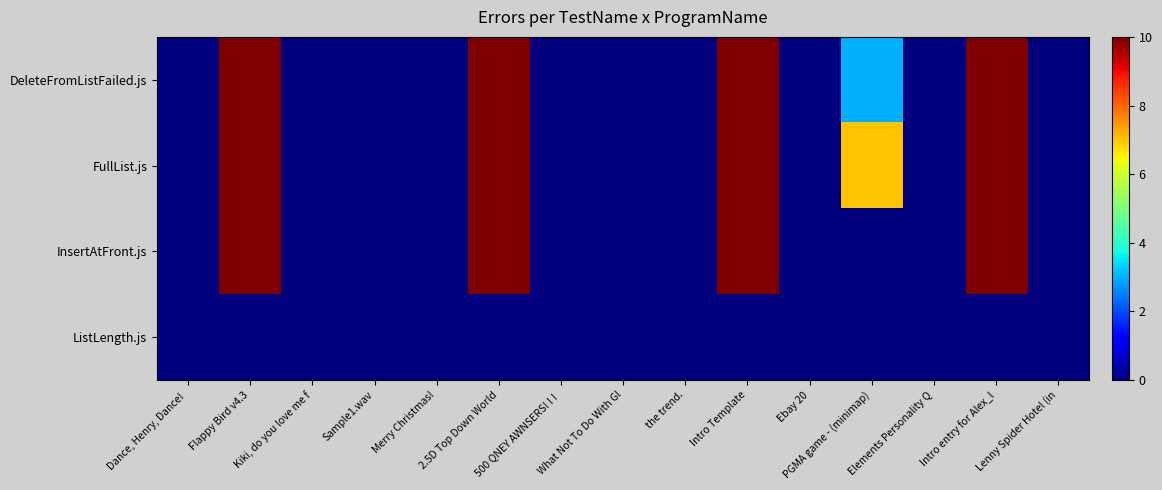

At how many categories does at least one series exceed 2?

5